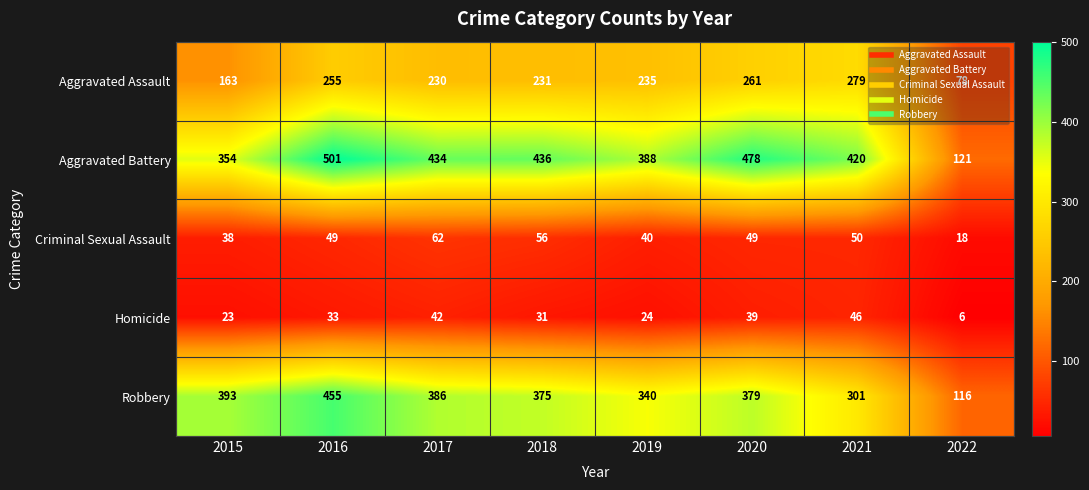

What is the difference between the second highest and second lowest values in the Aggravated Battery series?

124